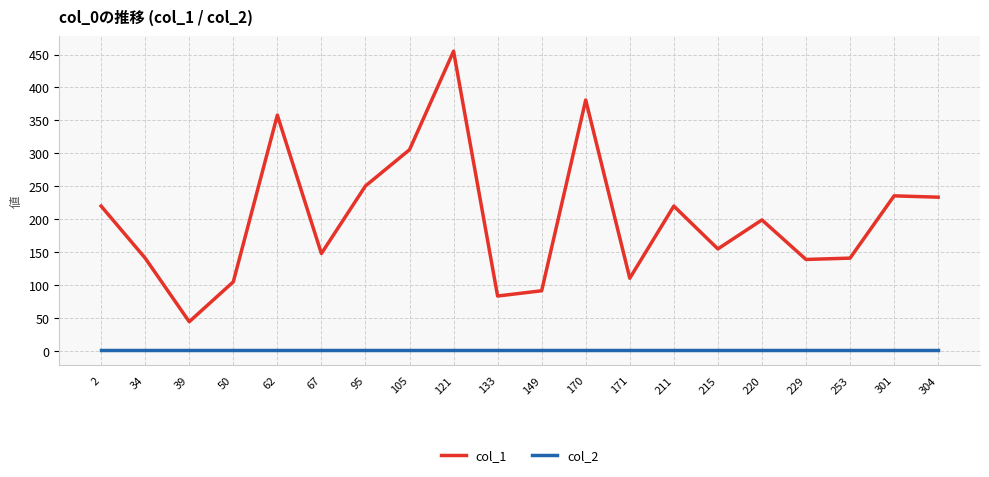

True or false: col_2 and col_1 cross at least once.

False